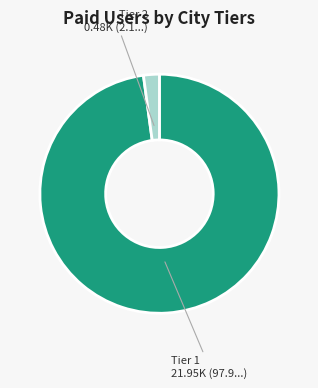

Is there any slice that represents more than half of the pie?

Yes